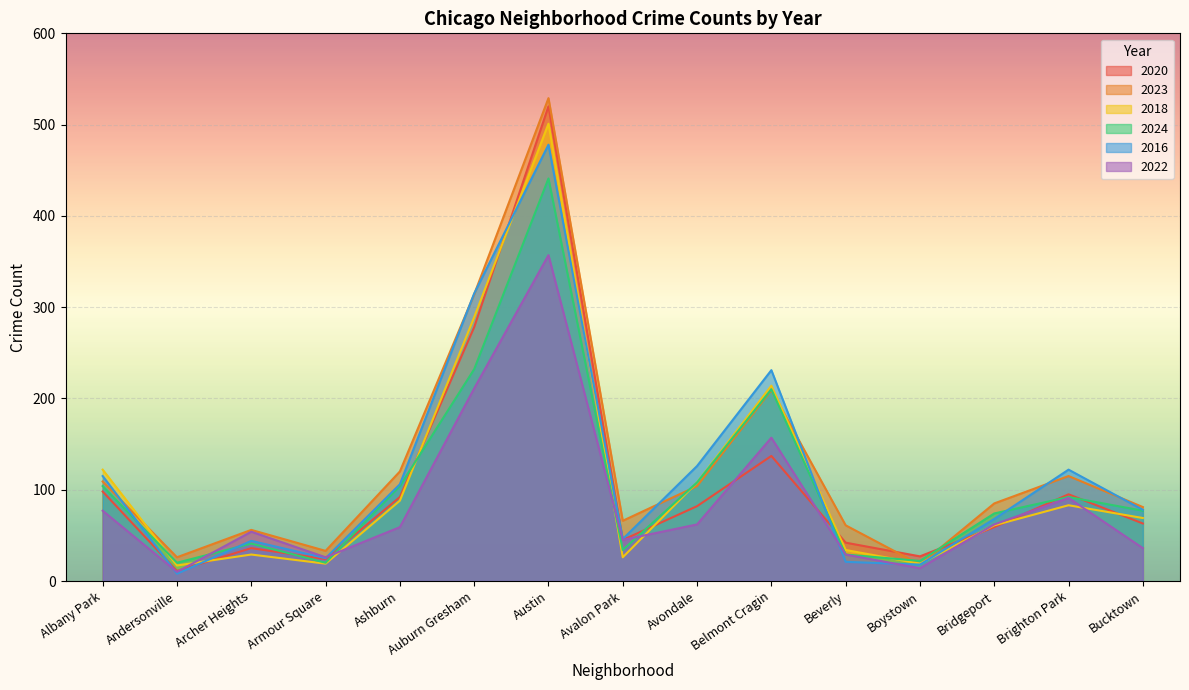

What is the value of the 2016 point at the 14th from the left?

122